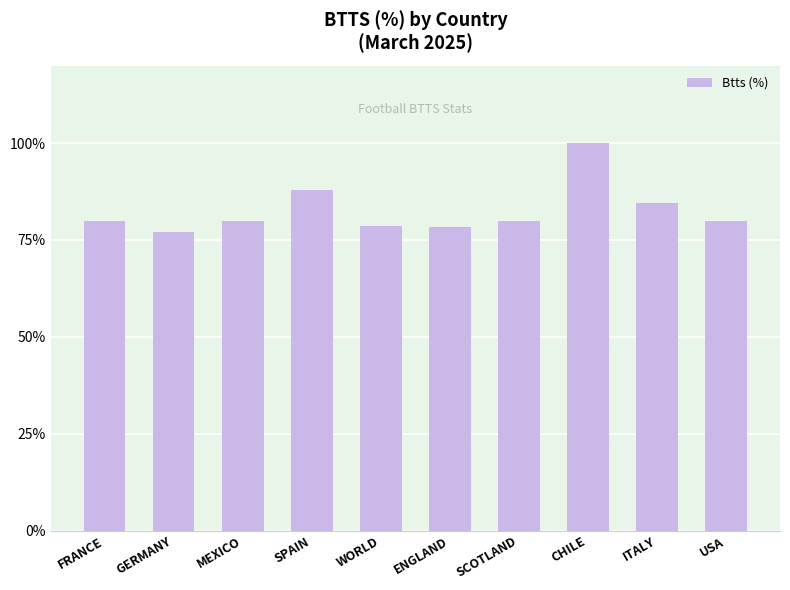

What is the average value?

82.7